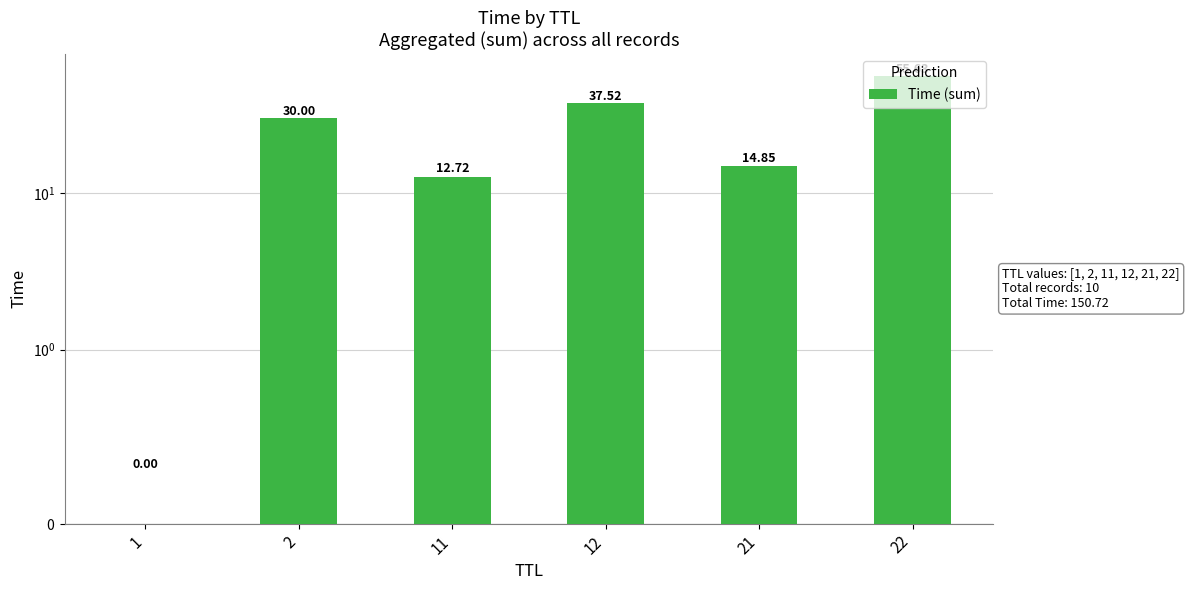

What is the greatest value displayed?

55.6